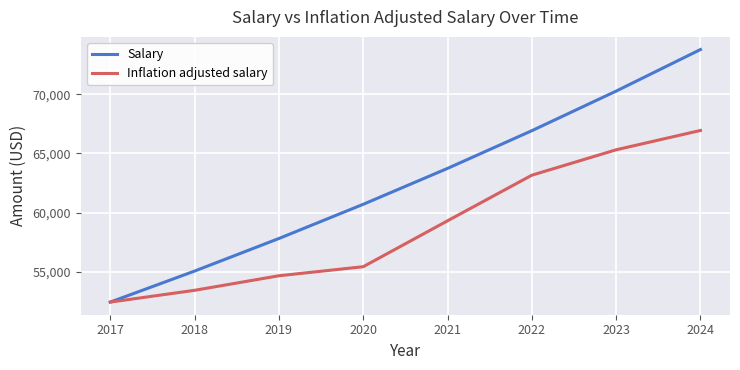

What is the minimum value for Salary?

52429.3